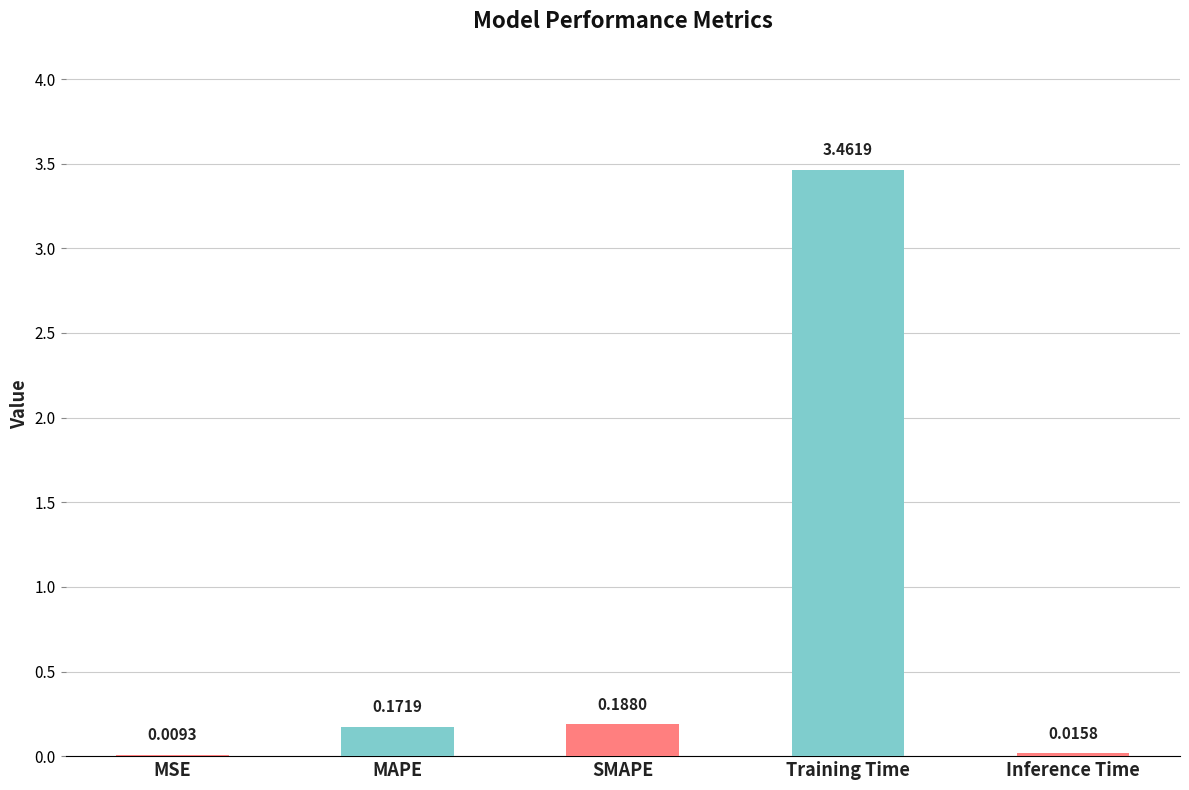

Where is the data nearest to the value 1?

SMAPE